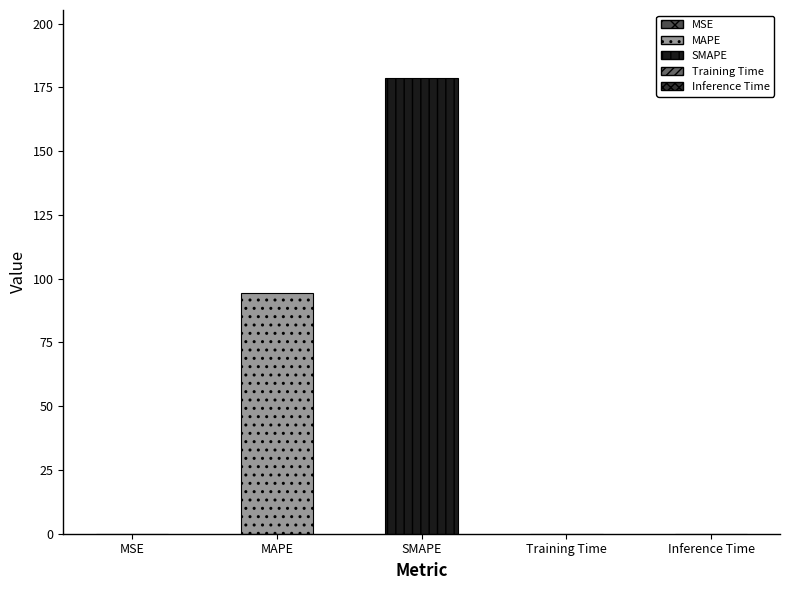

What is the difference between the values at MAPE and Training Time?

94.3